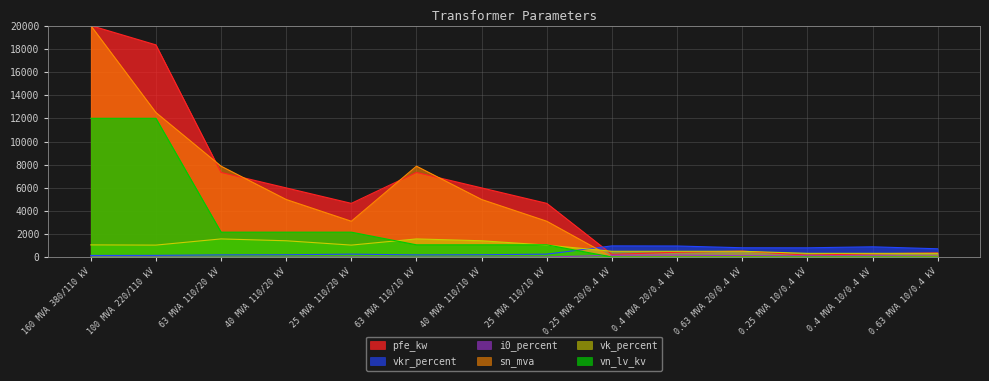

What is the difference between the vn_lv_kv values at 0.4 MVA 20/0.4 kV and 63 MVA 110/10 kV?

1047.3